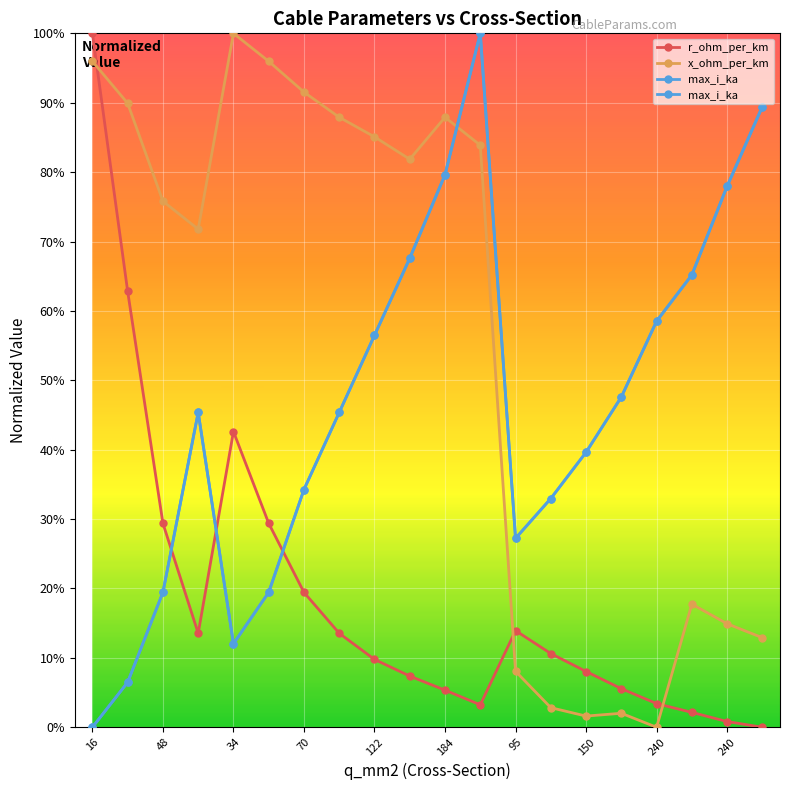

What is the sum of all max_i_ka values?

9.2